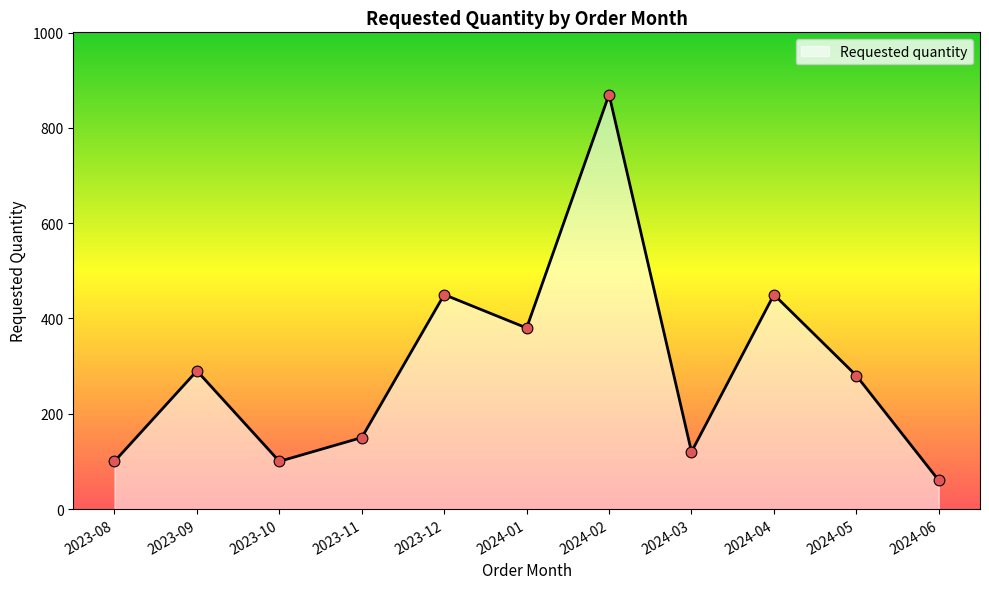

Approximately how many times larger is the value at 2024-04 compared to 2024-01?

1.2